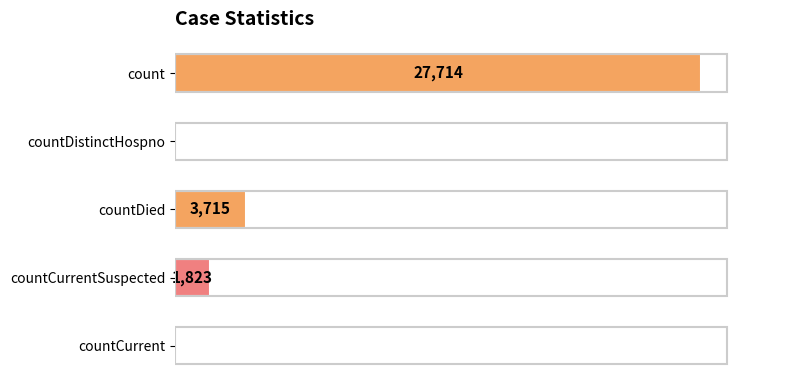

Which has a higher value, countDied or count?

count